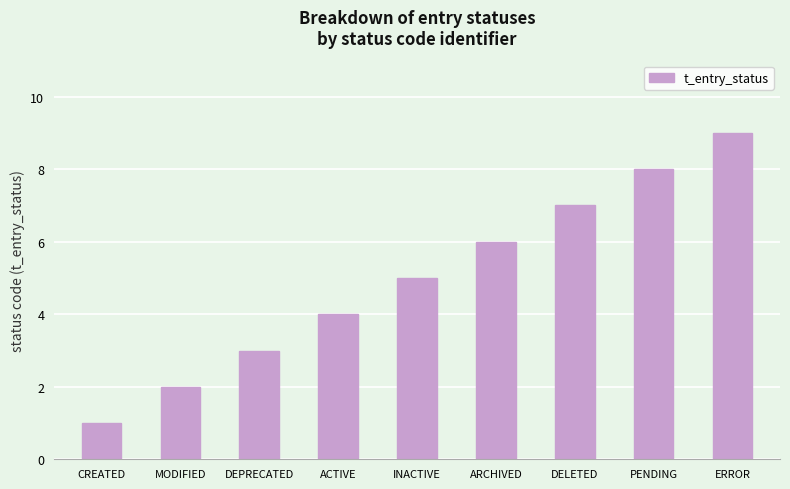

What is the greatest value displayed?

9